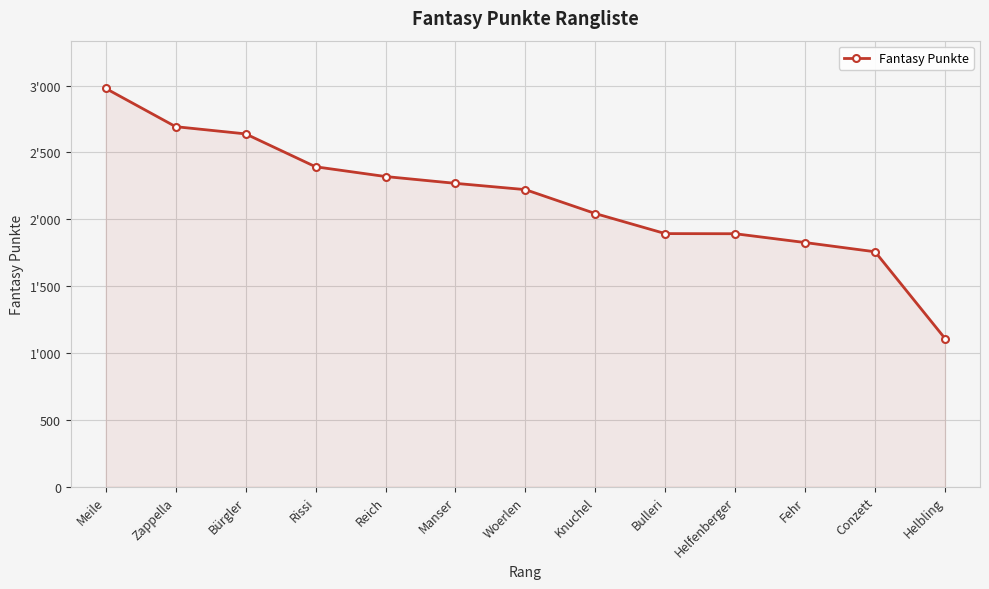

The chart shows a value of 1553 at Helbling. True or false?

False